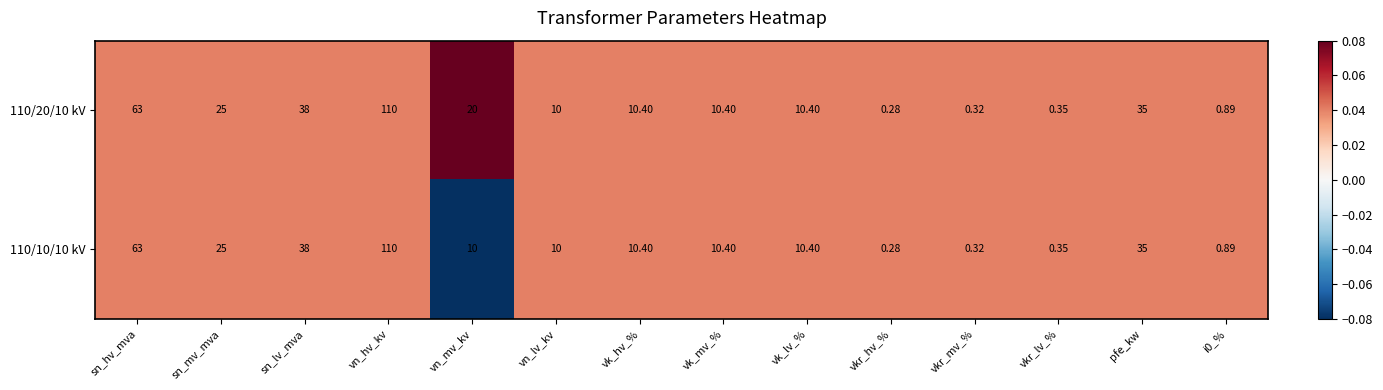

At which category is the sum across all series the highest?

vn_hv_kv